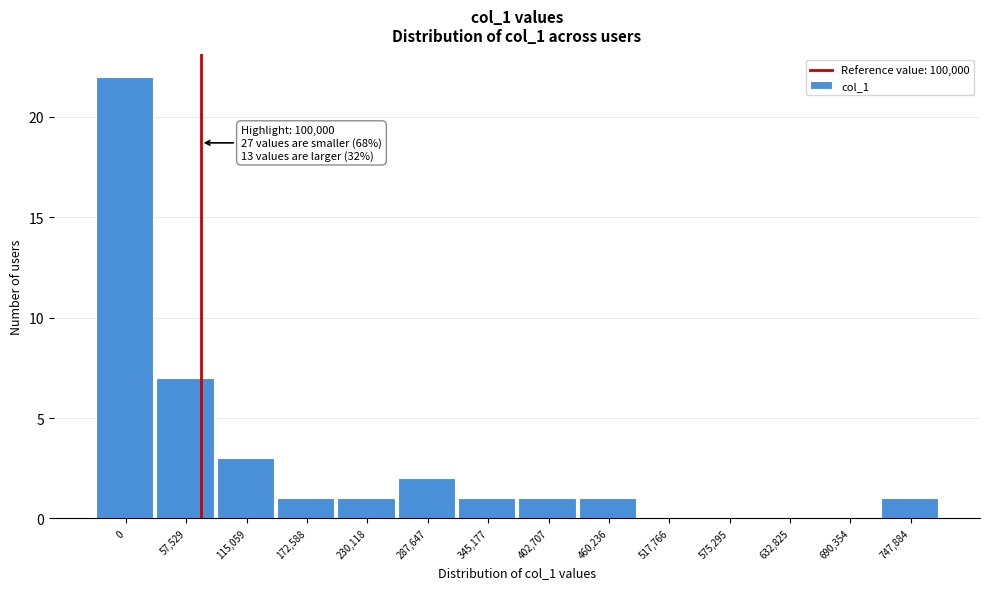

Reading left to right, what are all the values shown in this chart?

0=22	57,529=7	115,059=3	172,588=1	230,118=1	287,647=2	345,177=1	402,707=1	460,236=1	517,766=0	575,295=0	632,825=0	690,354=0	747,884=1